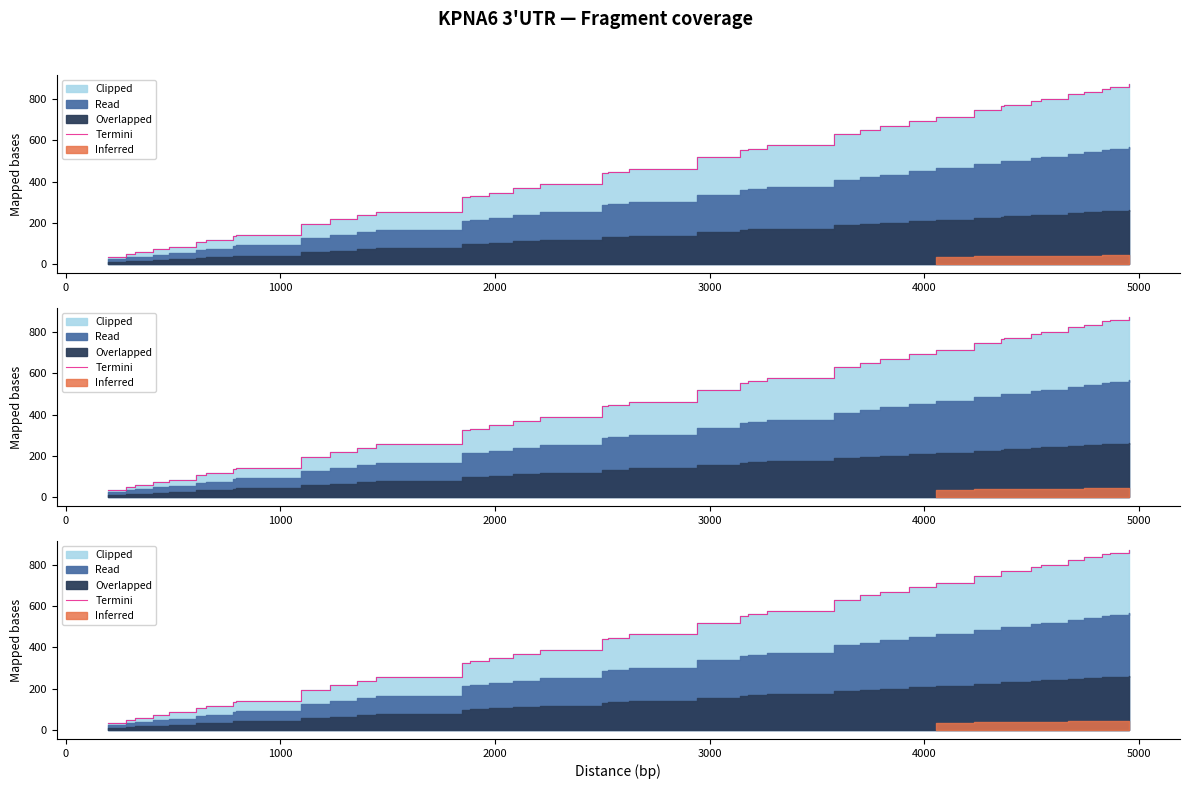

True or false: the data has more than 2 interior local peaks.

False